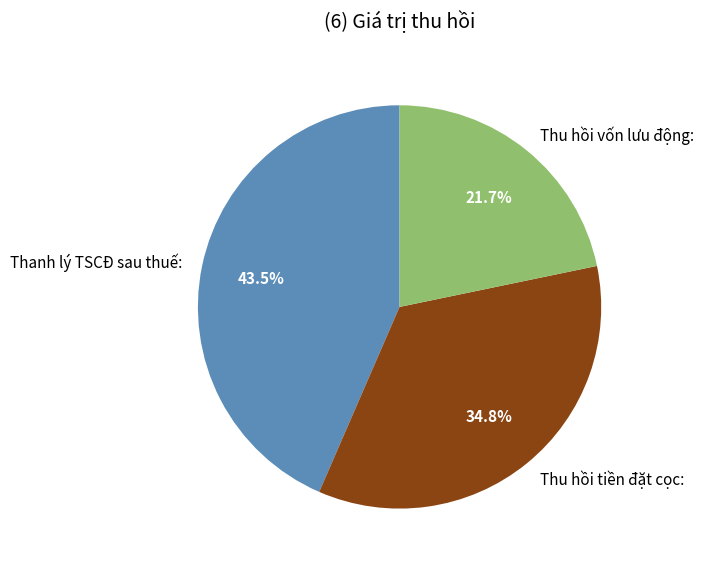

Approximately how many times larger is the value at Thanh lý TSCĐ sau thuế: compared to Thu hồi vốn lưu động:?

2.0